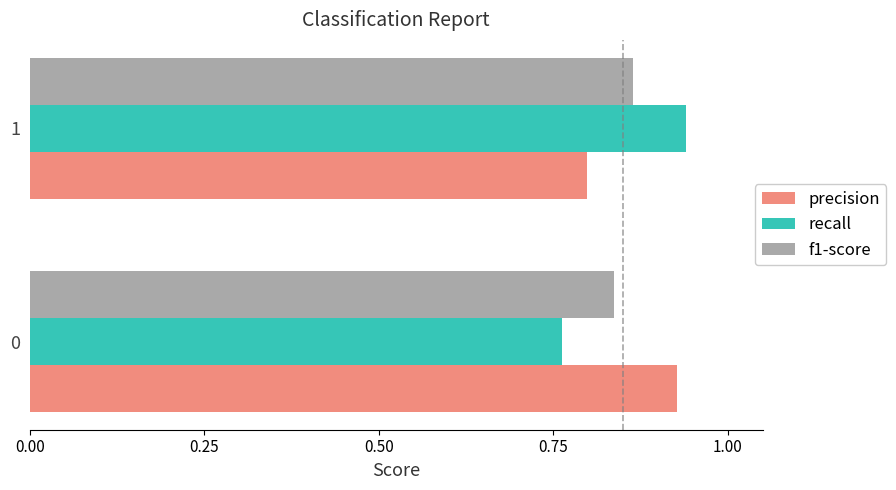

True or false: precision has a value of 1.2 at 1.

False